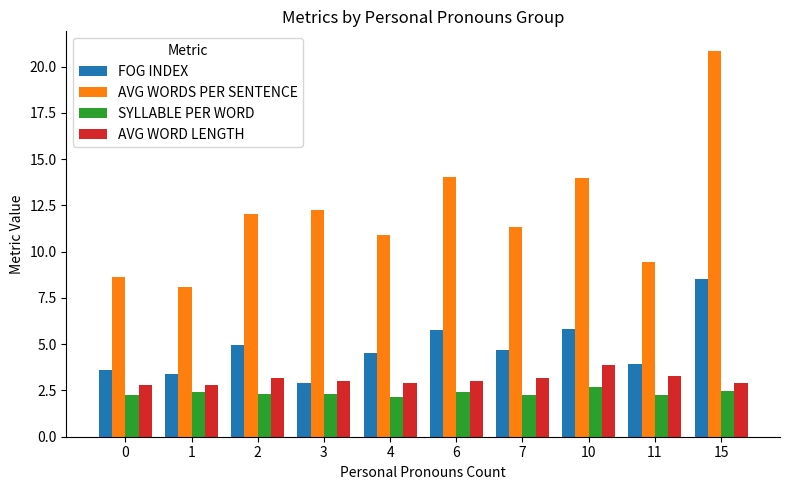

The AVG WORDS PER SENTENCE series shows 21.4 at 3. True or false?

False